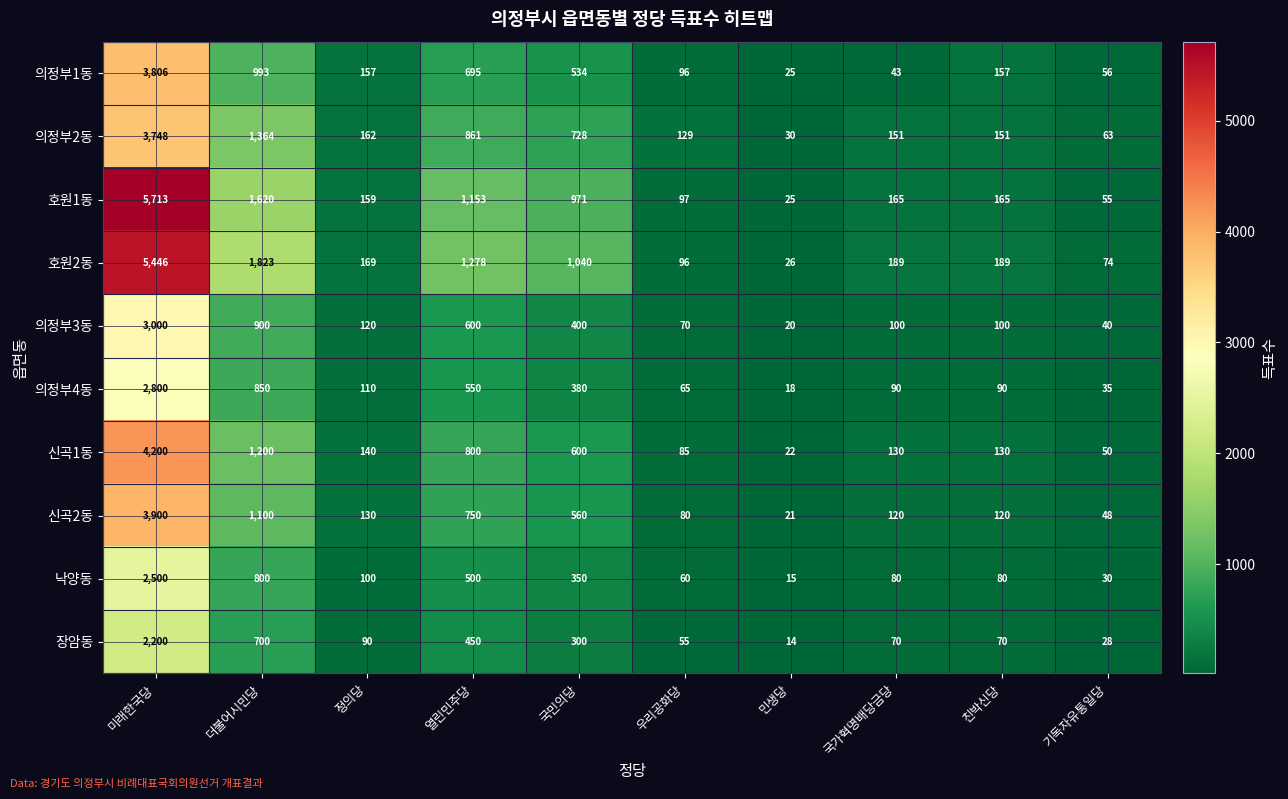

What is the total value across all series at 열린민주당?

7637